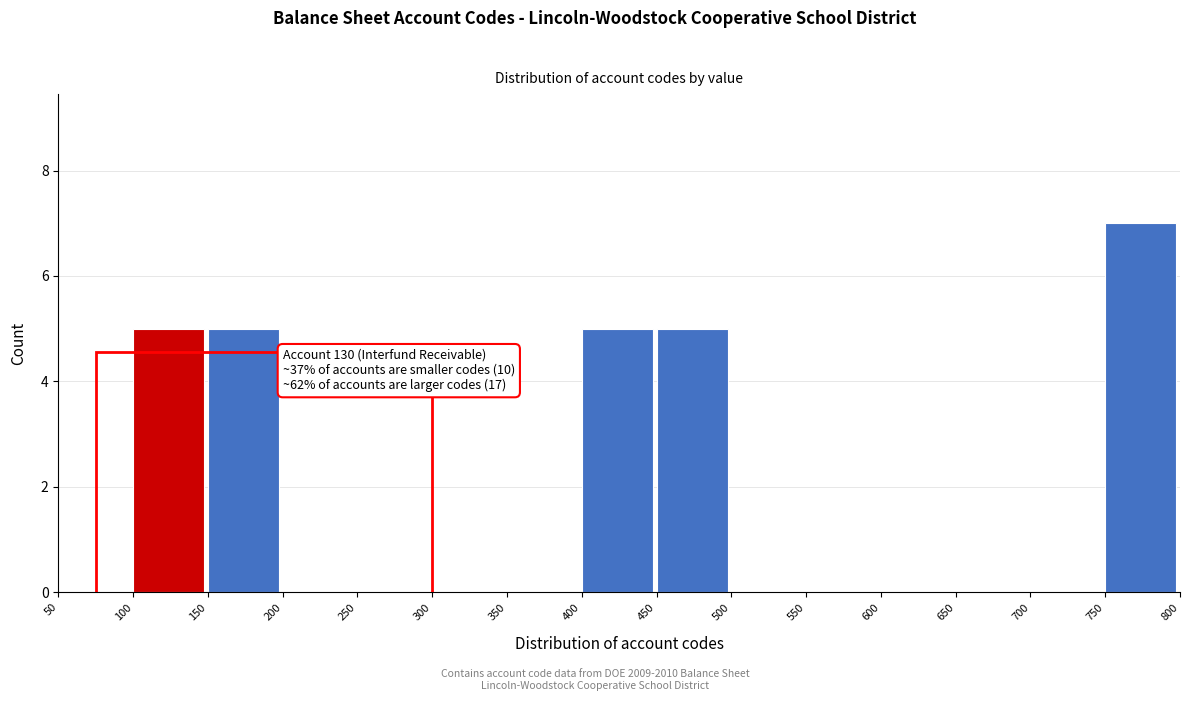

Over which range of the x-axis is the bar tallest?

750 to 800